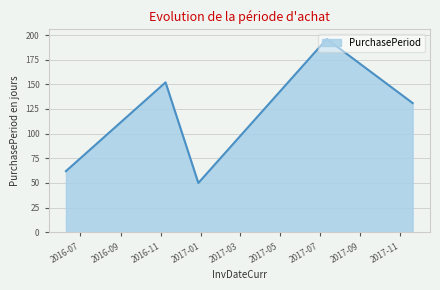

Reading left to right, transcribe all the data shown in this chart.

62	152	50	196	131